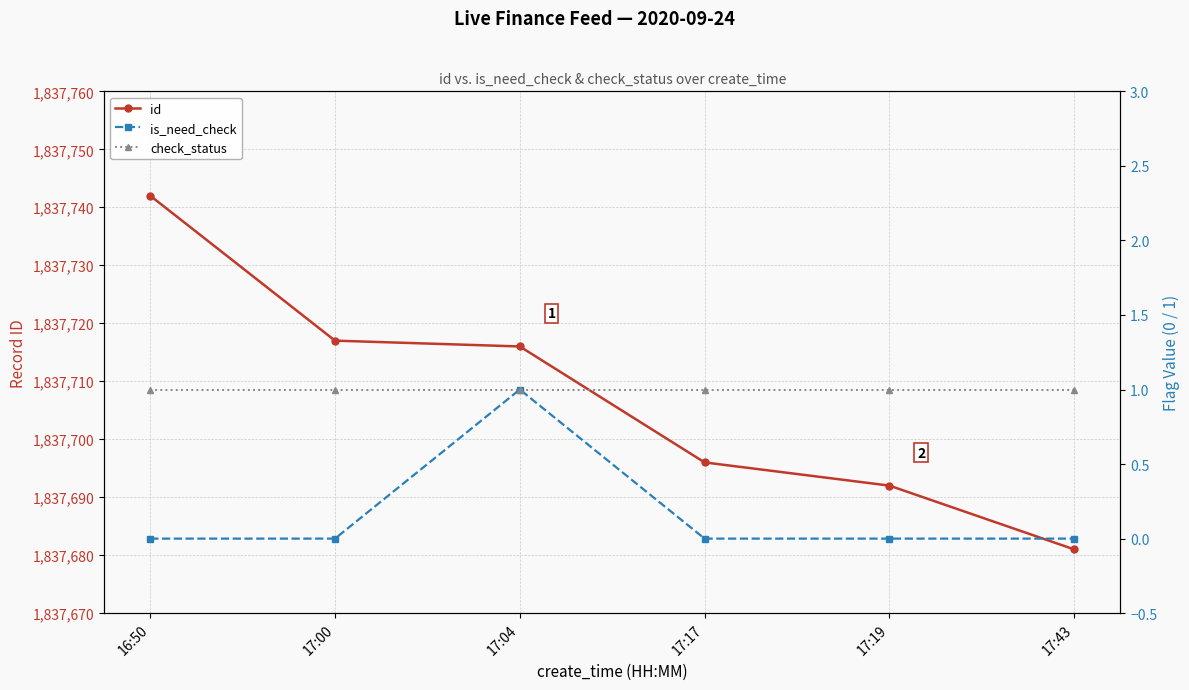

At 16:50, list the series in order from smallest to largest.

is_need_check, check_status, id